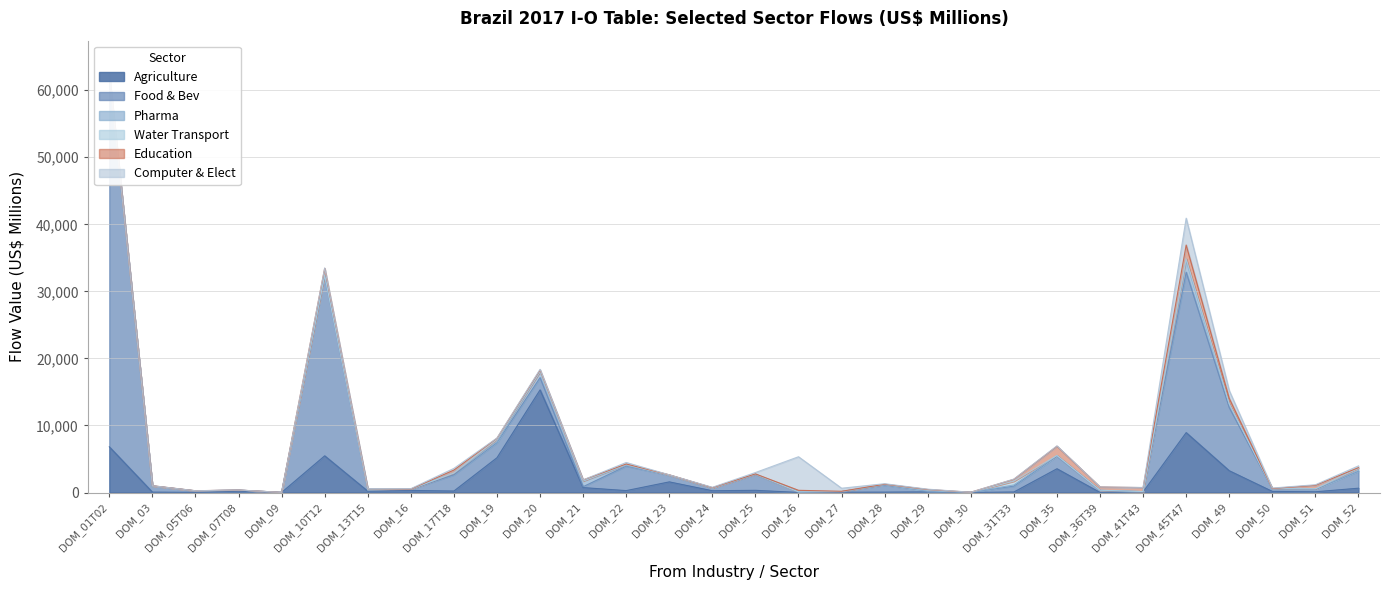

How many lines are shown in the chart?

6